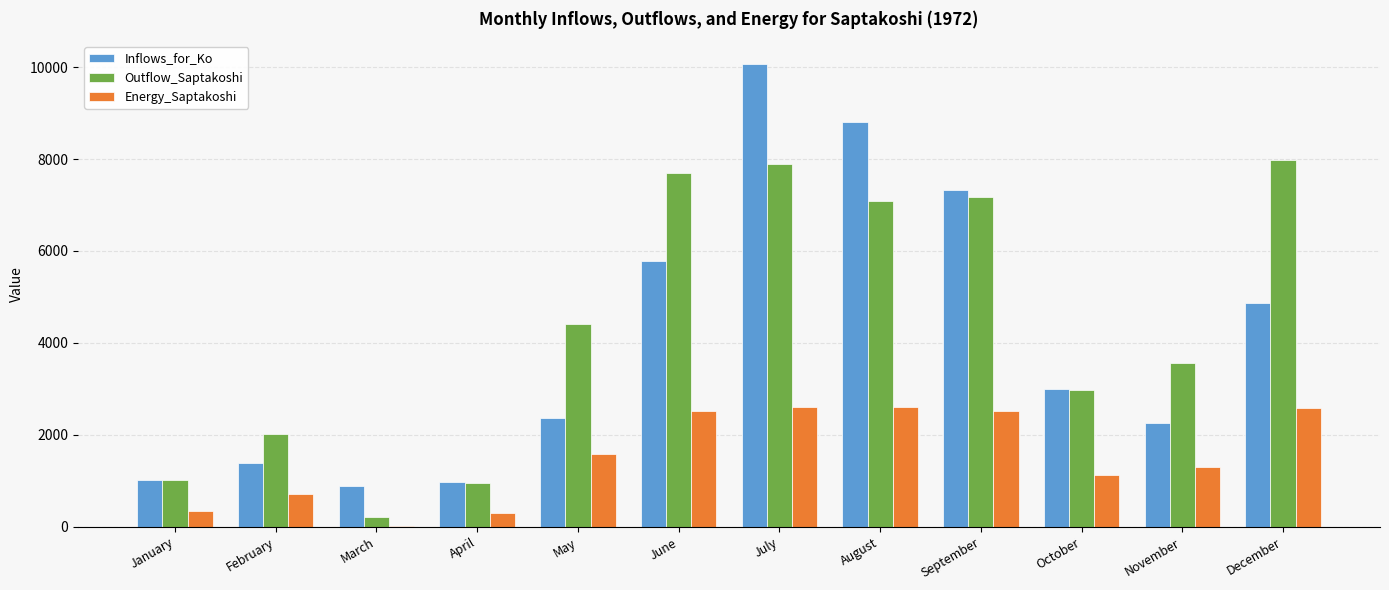

What is the sum of all Energy_Saptakoshi values?

18196.5